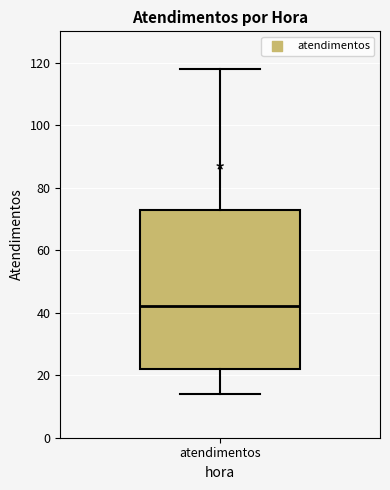

Read this box plot against the y-axis: the position of the median line, the range covered by the box, and the ends of both whiskers. The values are not printed on the chart, so give them approximately, as read against the axis.

median 42, box 22 to 74, whiskers 14 to 118